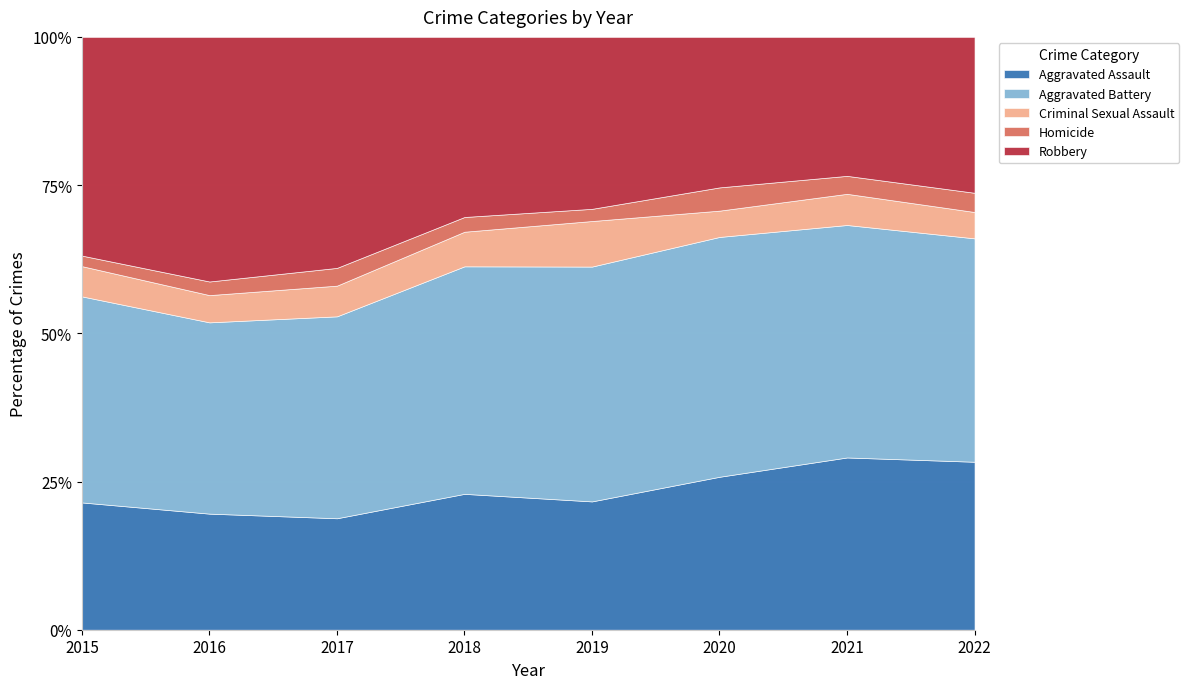

What is the highest value of the Aggravated Assault series?

29.1